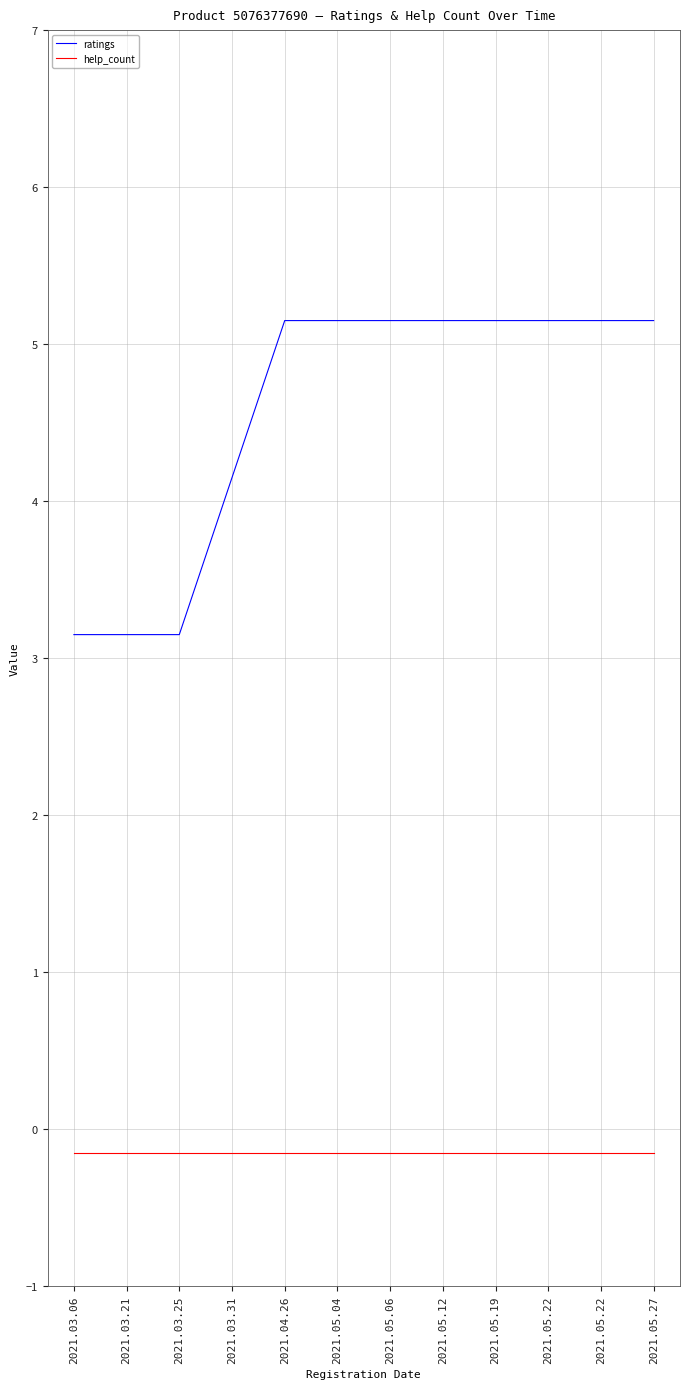

True or false: help_count and ratings cross at least once.

False